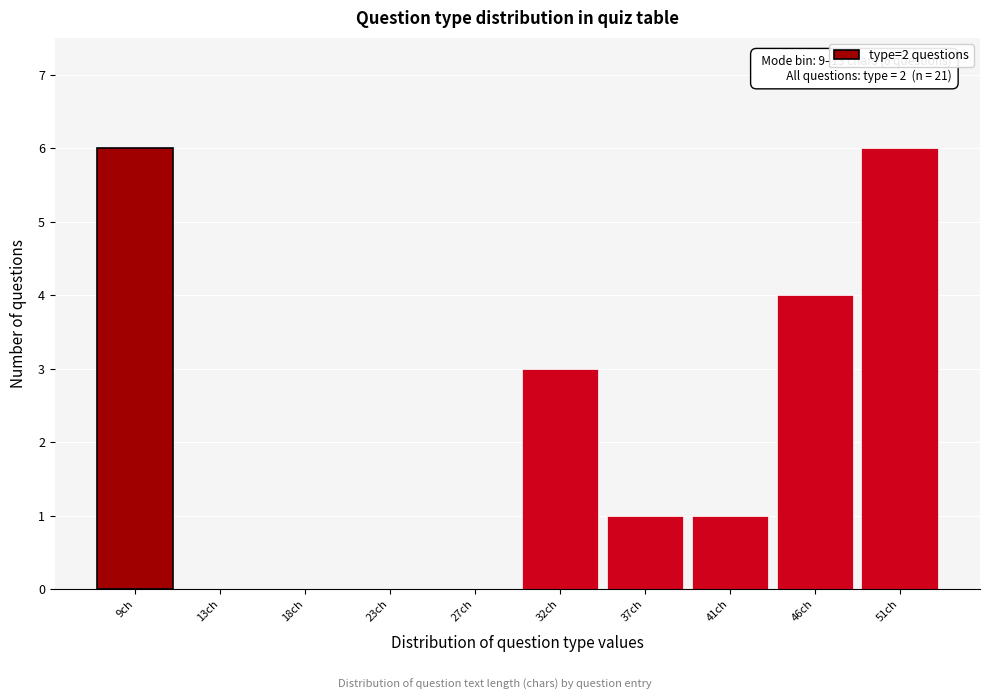

Reading left to right, list all the values displayed in this chart.

9ch=6	13ch=0	18ch=0	23ch=0	27ch=0	32ch=3	37ch=1	41ch=1	46ch=4	51ch=6